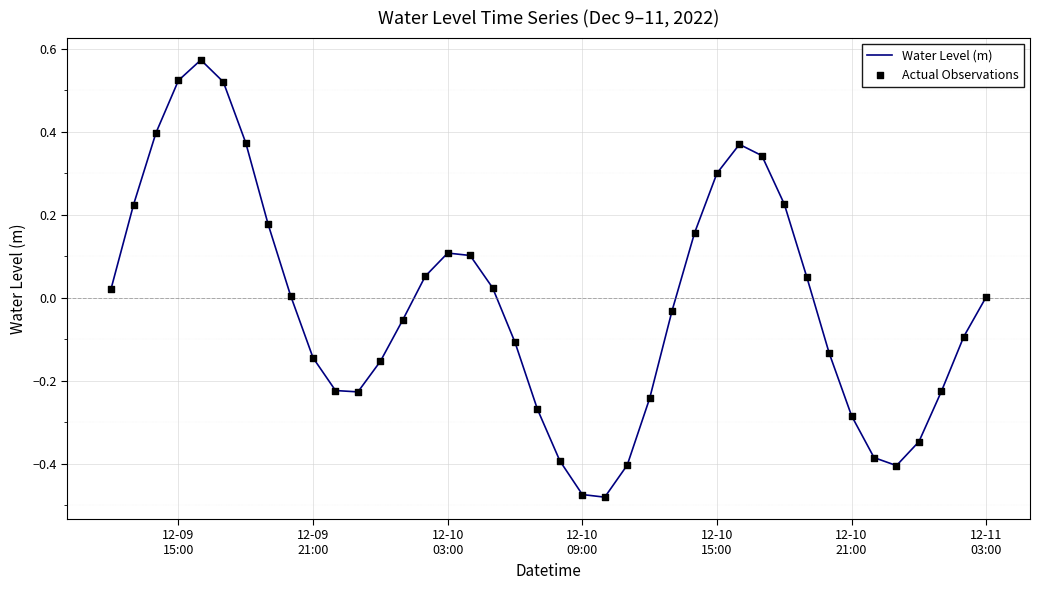

What is the difference between the maximum and minimum values?

1.1